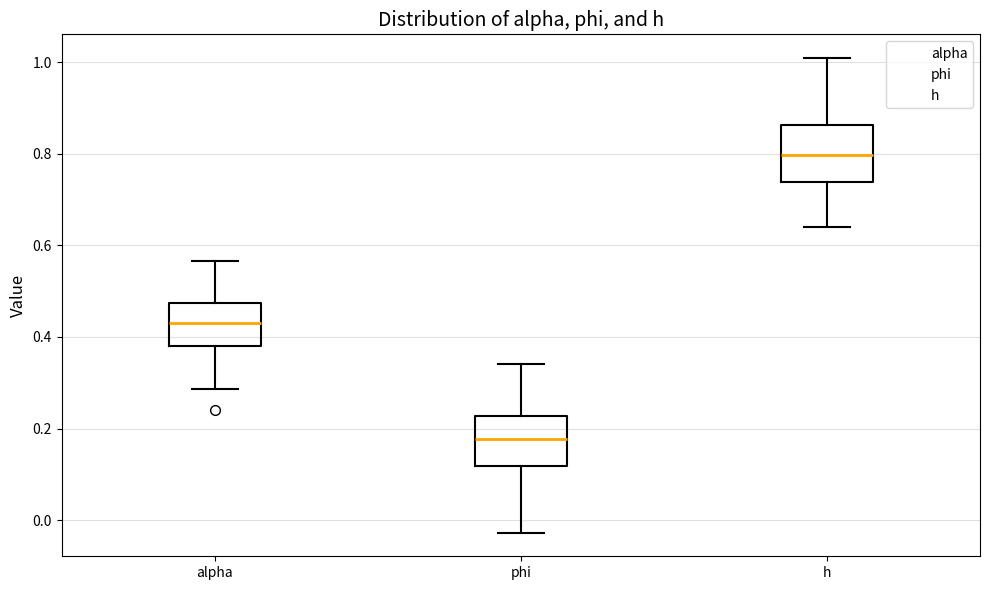

Which box's median line is the lowest?

phi